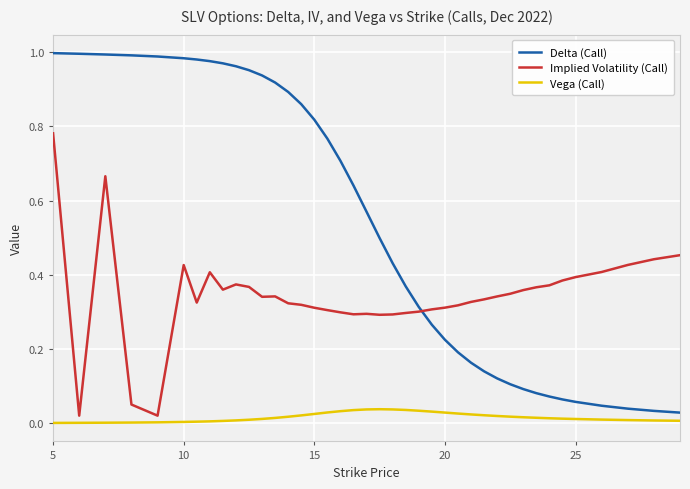

Rank the series by their maximum value, from lowest to highest.

Vega (Call), Implied Volatility (Call), Delta (Call)